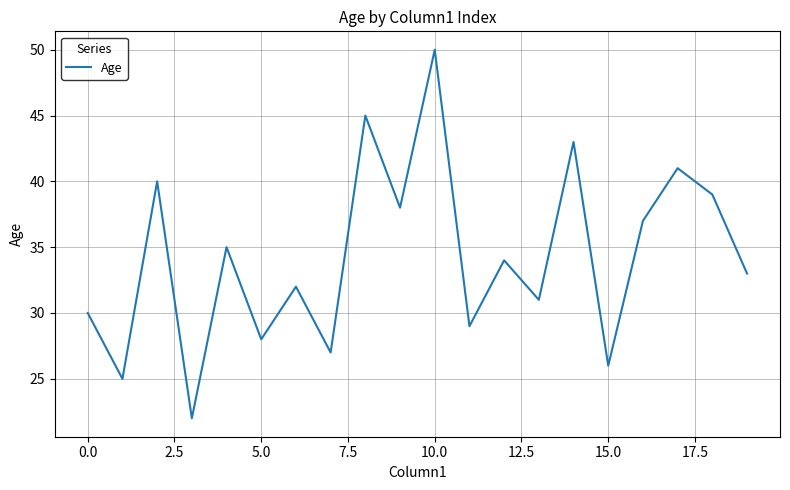

What is the difference between the maximum and minimum values?

28